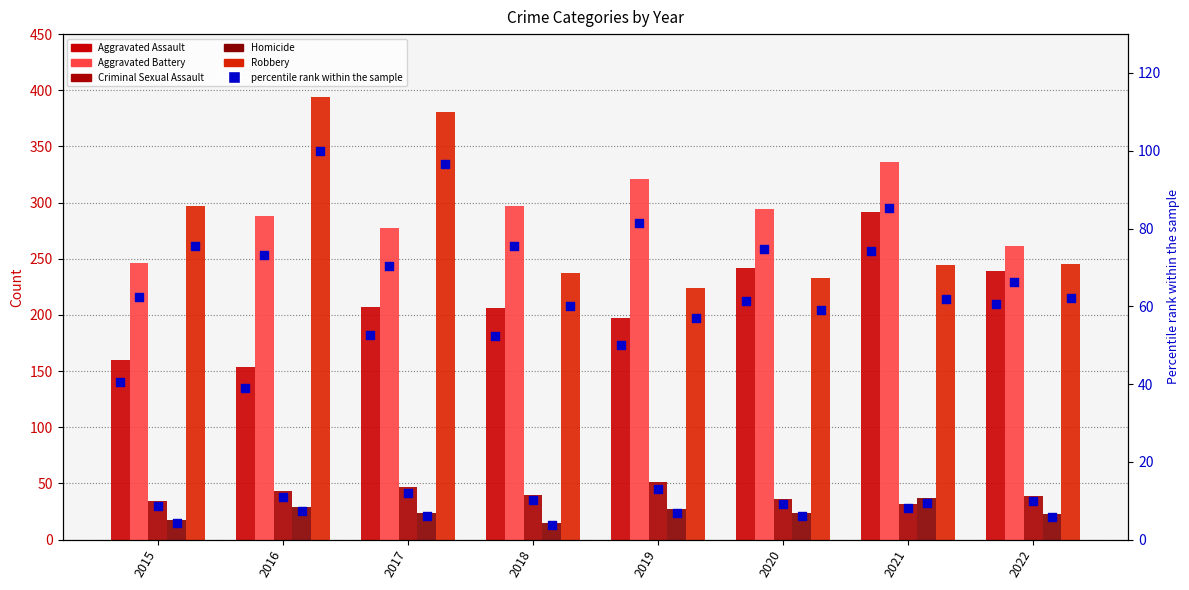

Which series has the largest Y range (max minus min)?

Robbery